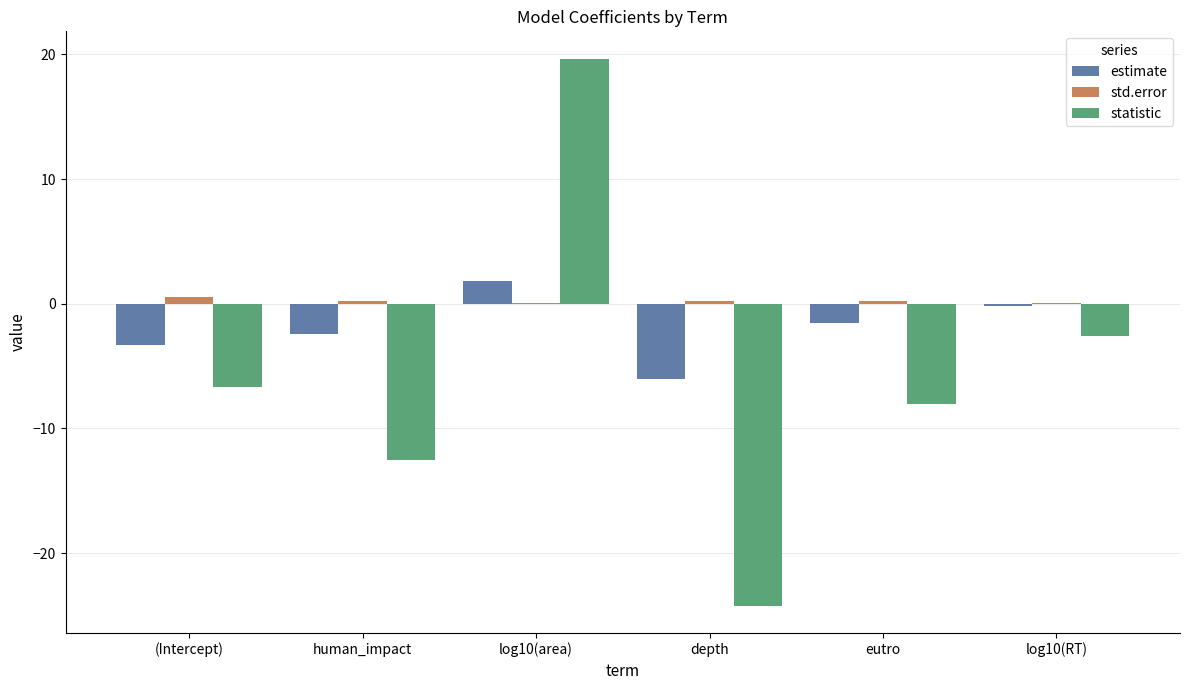

What is the sum of the estimate values at depth and eutro?

-7.6